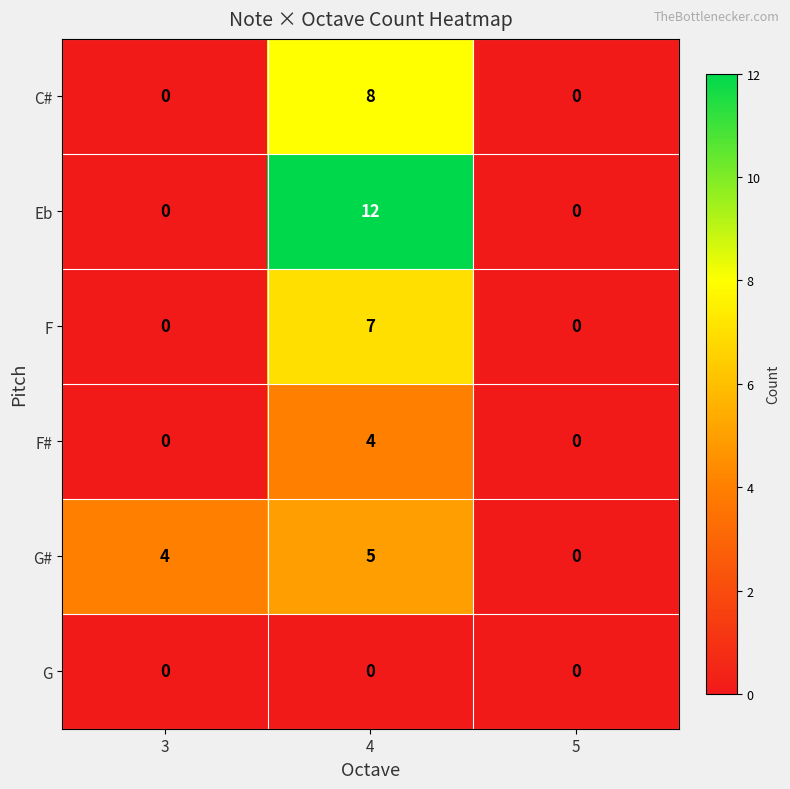

What is the difference between the highest and lowest values at 3?

4